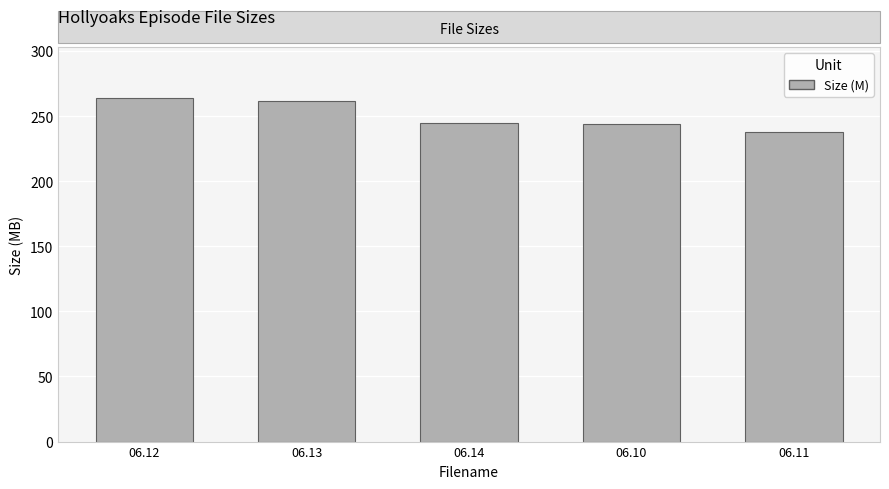

What is the approximate value at 06.11?

237.6